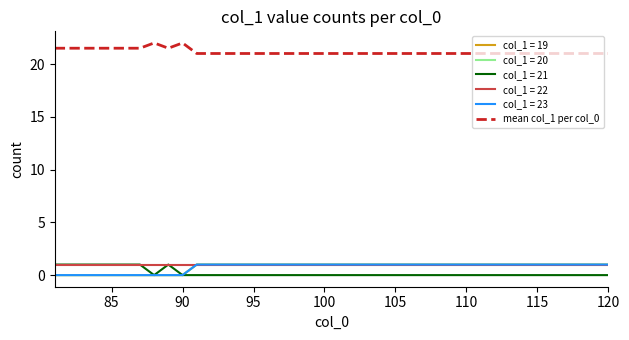

Does the chart display data point markers on the line(s)?

No